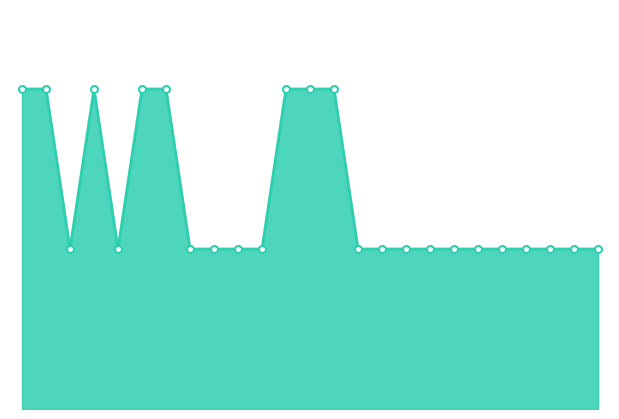

Which has a higher value, 20 or 19?

20